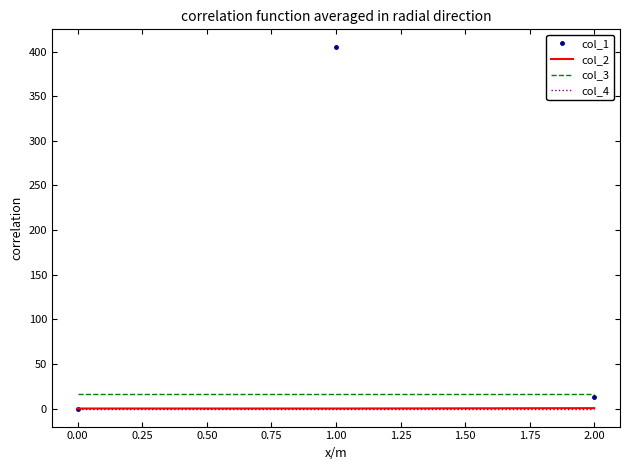

The value of col_3 at 1.00 is 16.0. True or false?

True